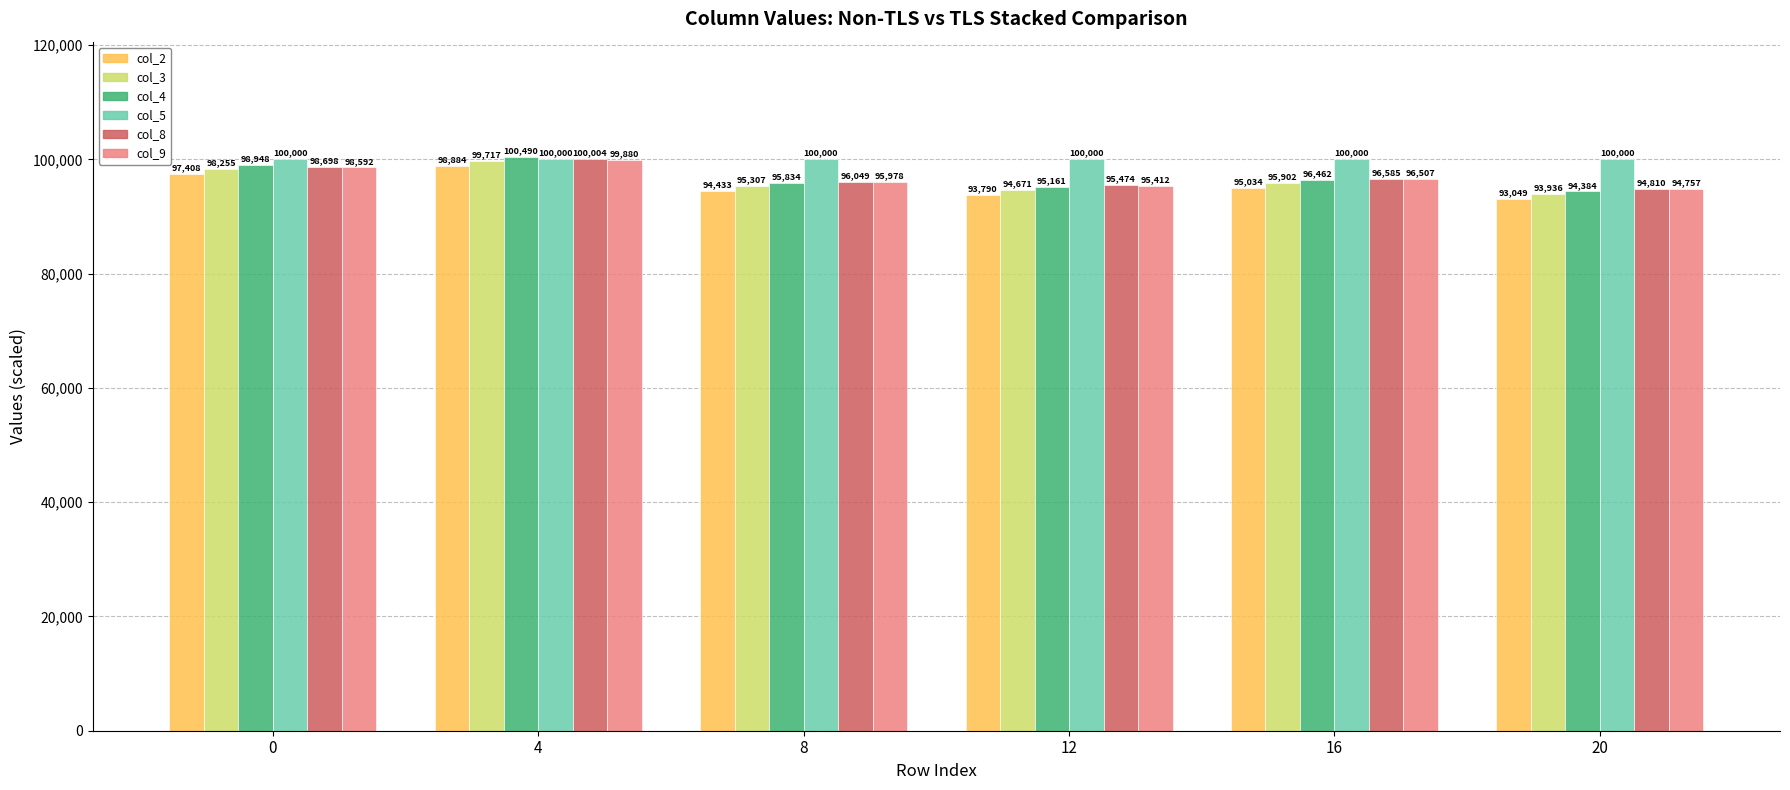

How many data points in col_8 are less than 96585?

3